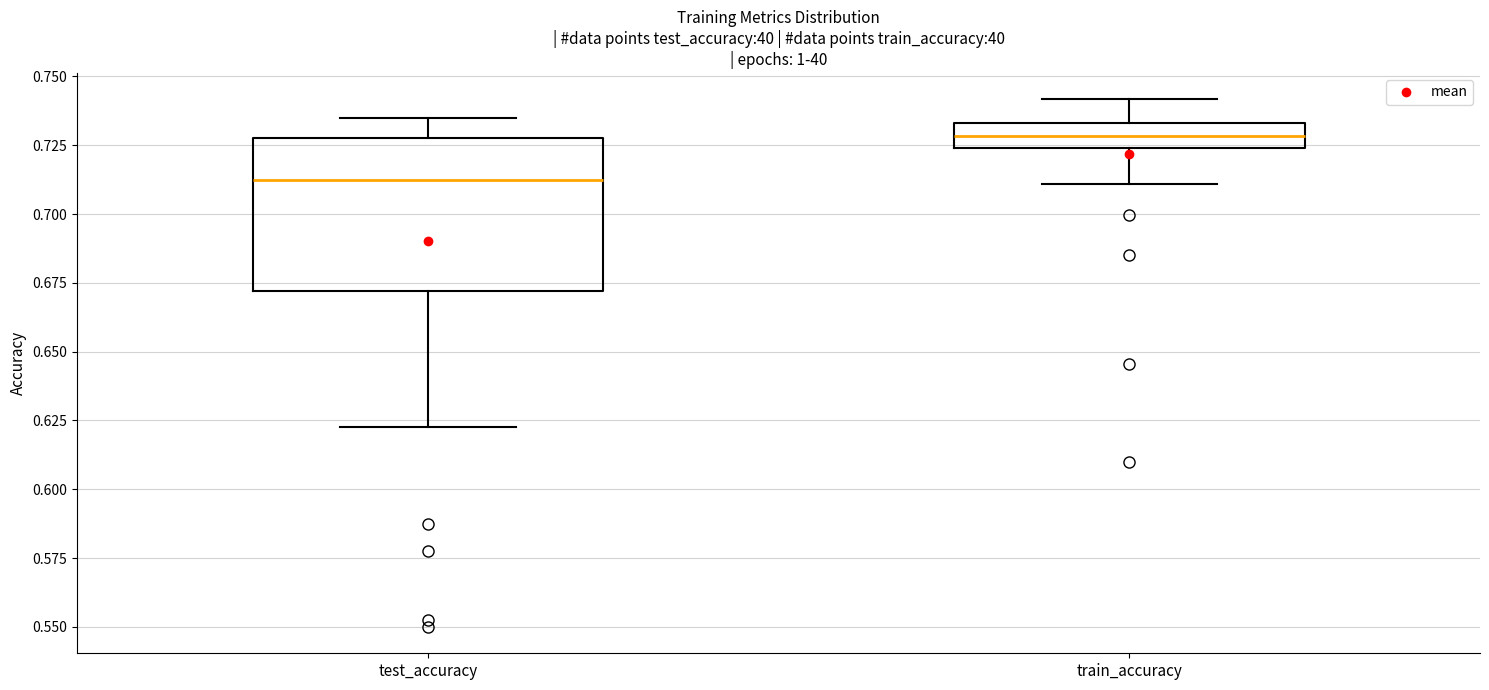

Reading left to right, read every box against the y-axis: the position of its median line, the range the box covers, and the ends of its whiskers. The values are not printed on the chart, so give them approximately, as read against the axis.

test_accuracy: median 0.715, box 0.670 to 0.725, whiskers 0.625 to 0.735
train_accuracy: median 0.730, box 0.725 to 0.735, whiskers 0.710 to 0.740